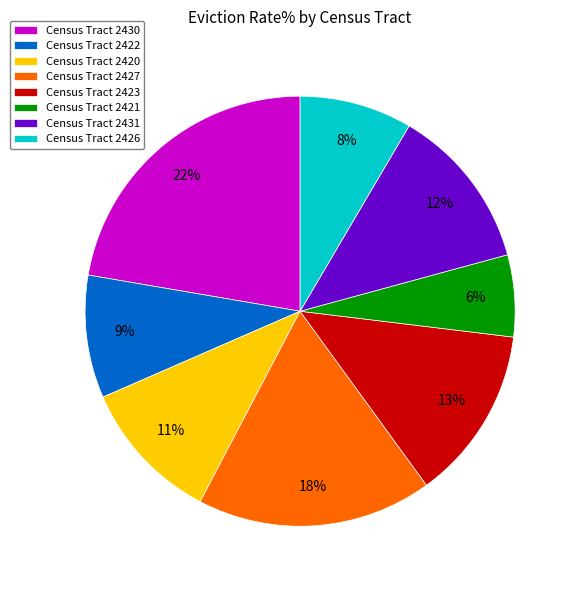

To the nearest percent, what percentage of the pie is Census Tract 2421?

6%